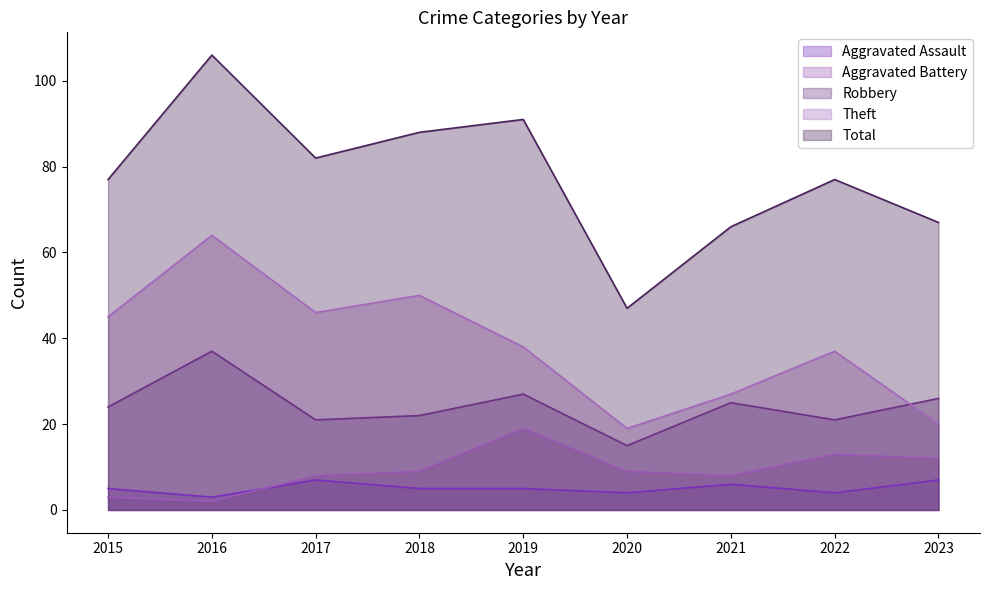

What is the greatest value displayed?

106